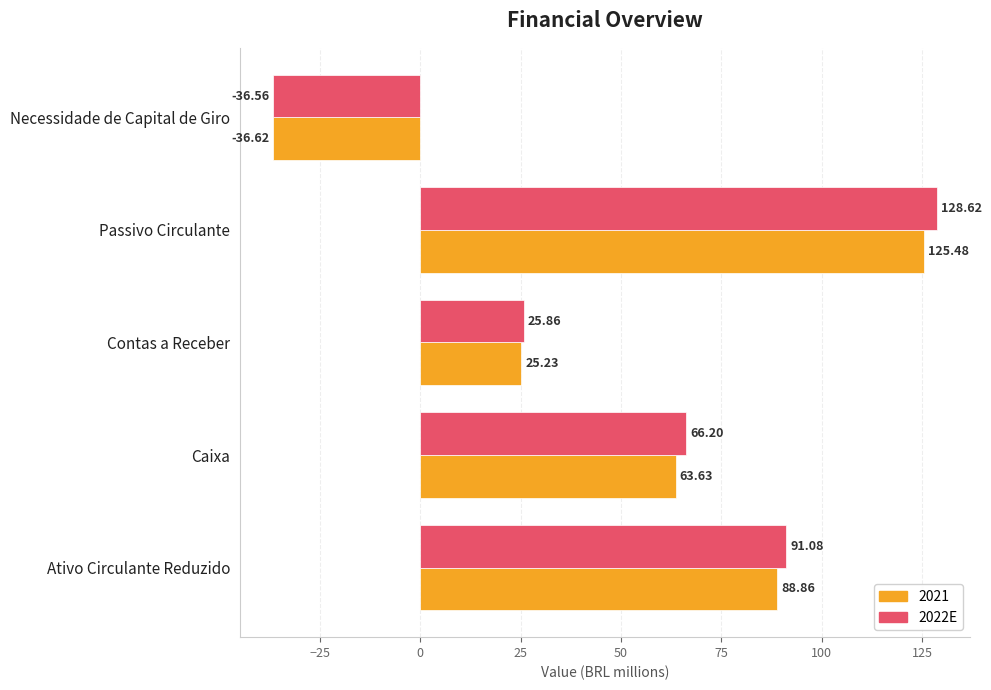

Which series changed the most between Contas a Receber and Passivo Circulante?

2022E